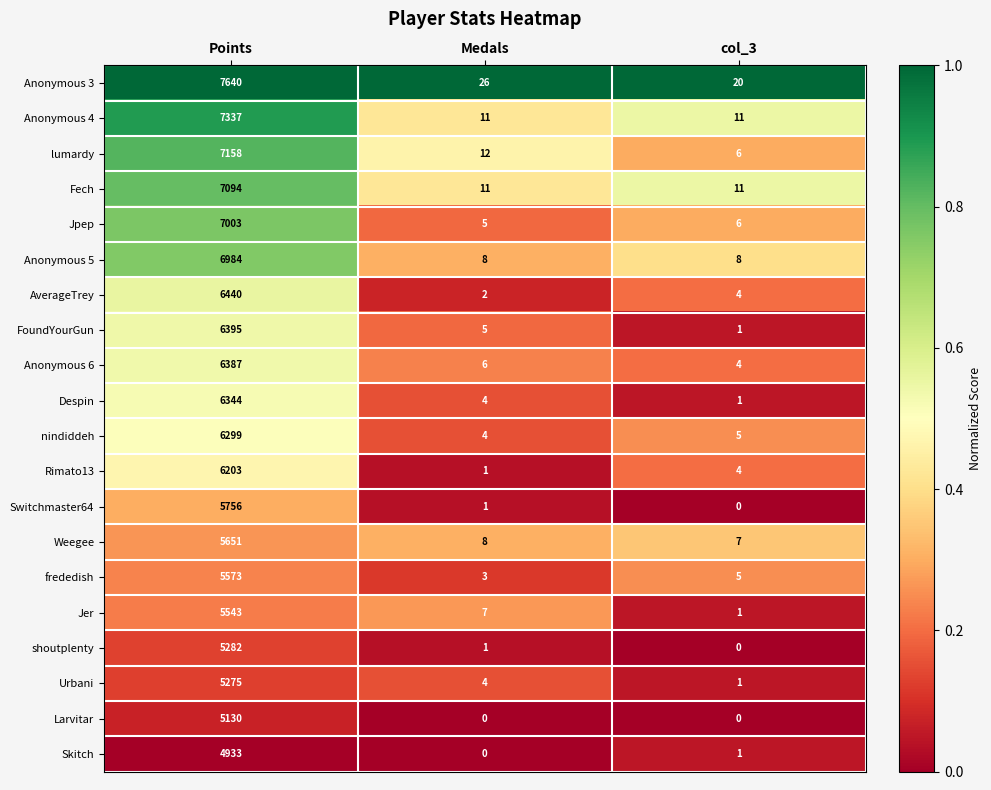

How many distinct data groups are displayed?

20